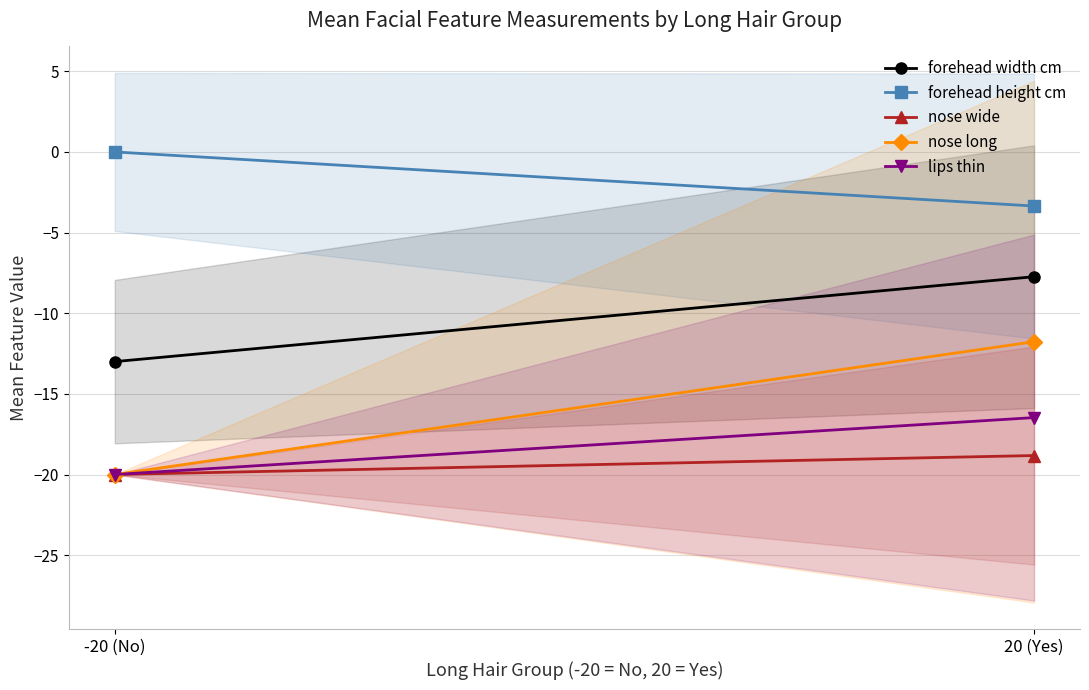

What is the average value of the forehead height cm series?

-1.7